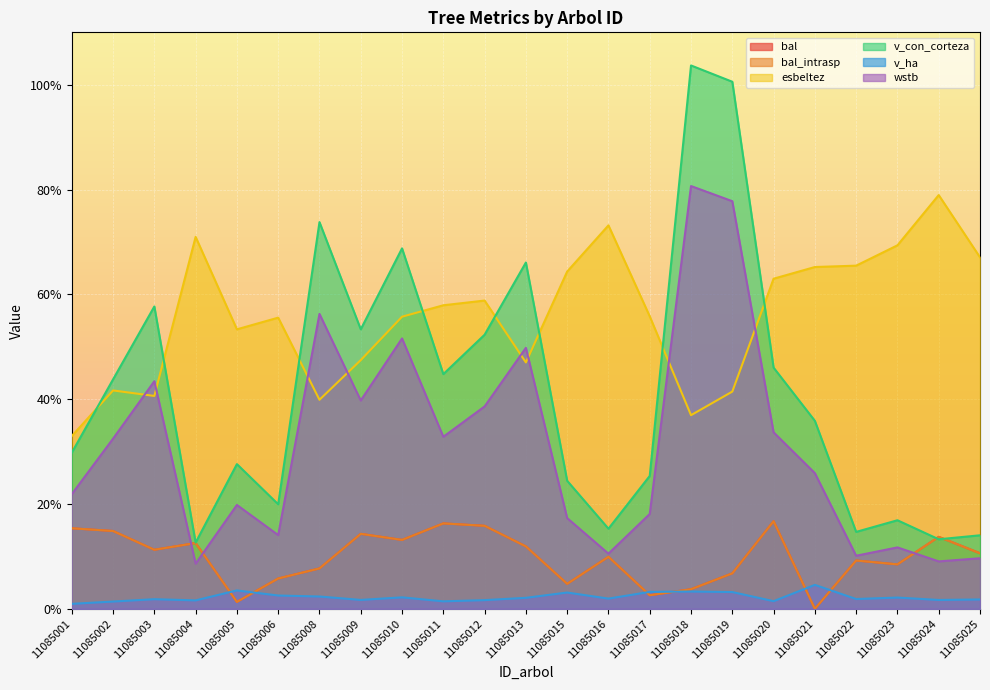

Between 11085001 and 11085009, which is larger?

11085001